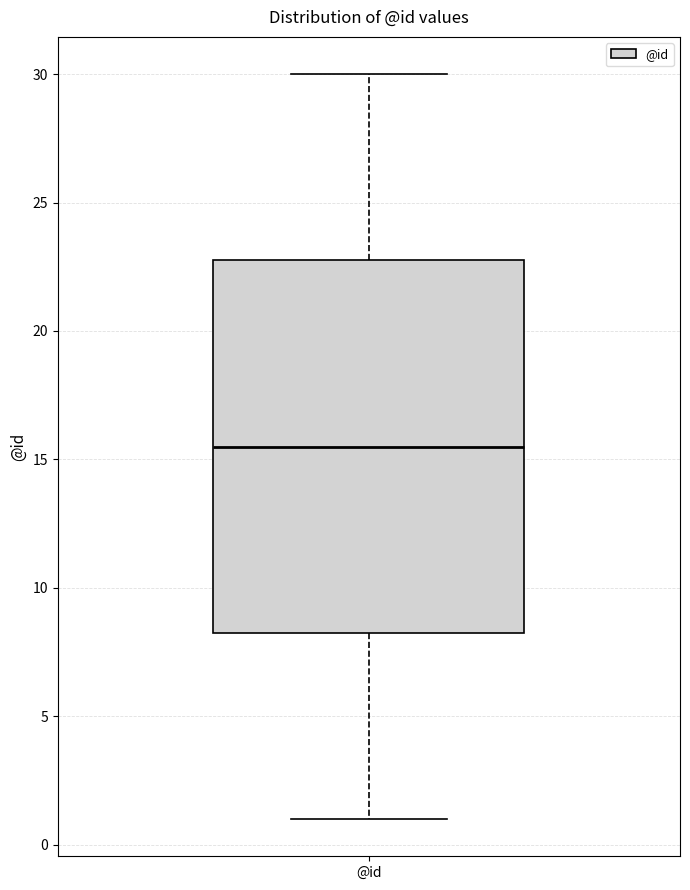

Read this box plot against the y-axis: the position of the median line, the range covered by the box, and the ends of both whiskers. The values are not printed on the chart, so give them approximately, as read against the axis.

median 15.5, box 8.5 to 23.0, whiskers 1.0 to 30.0